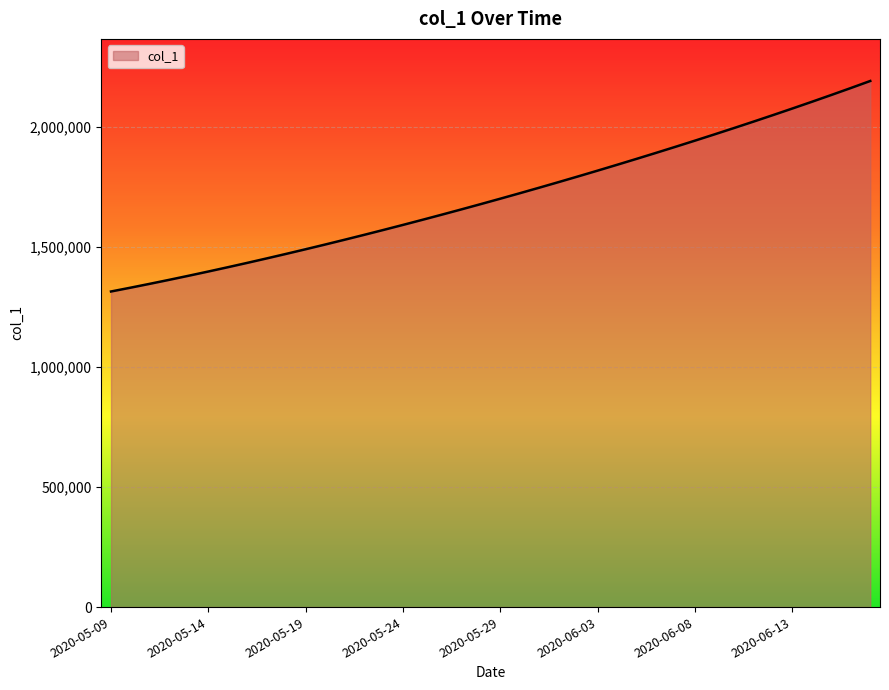

How many lines are shown in the chart?

1